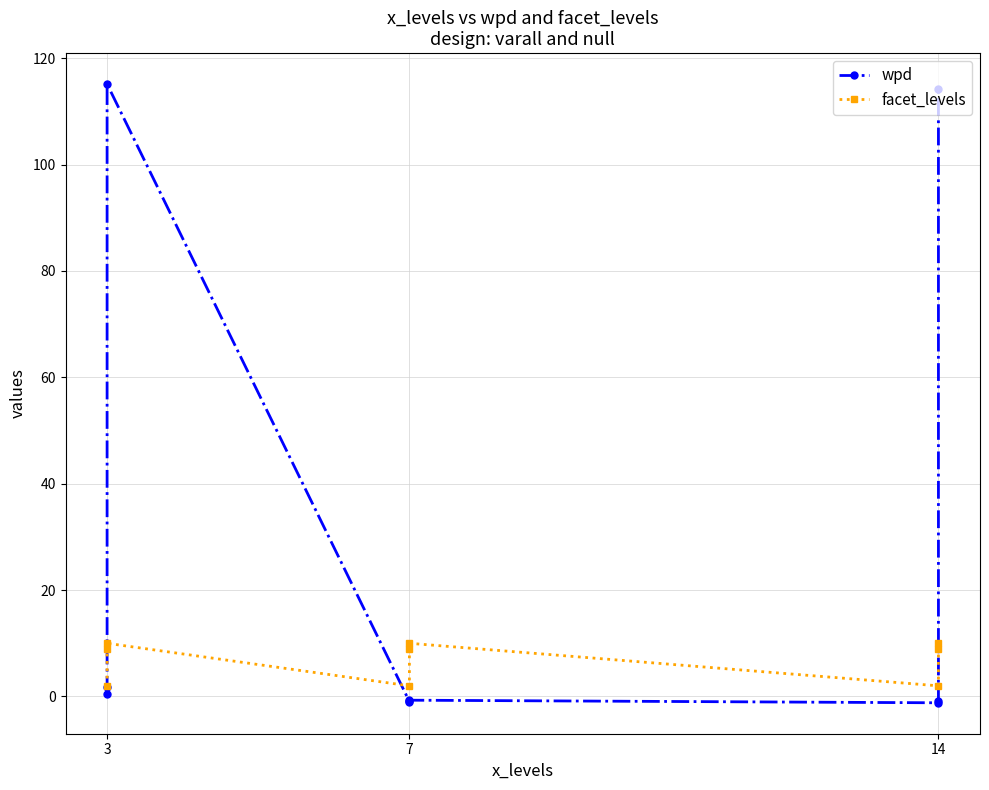

In facet_levels, how many points are higher than both neighbors (excluding endpoints)?

2